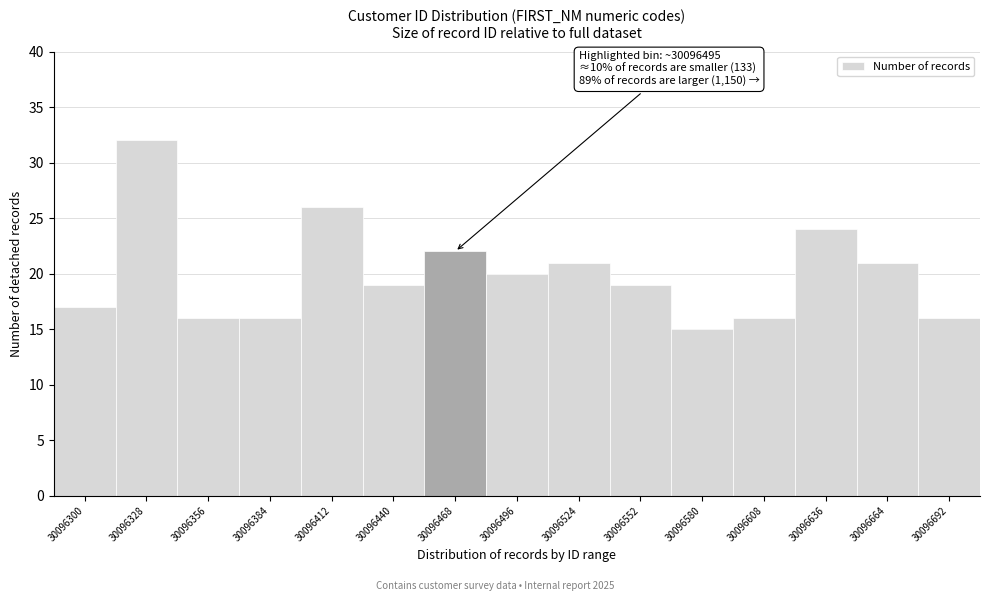

Reading left to right, extract all data points from this chart.

17	32	16	16	26	19	22	20	21	19	15	16	24	21	16